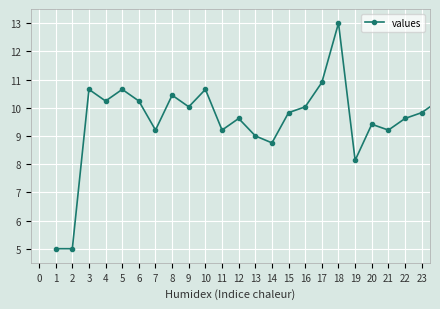

What is the value of the 17th point from the left?

10.9